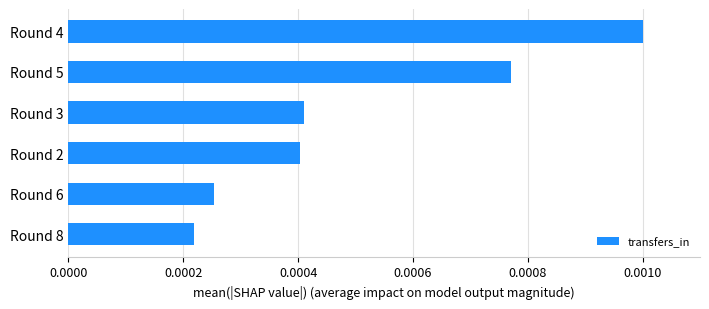

Which has a higher value, Round 8 or Round 5?

Round 5